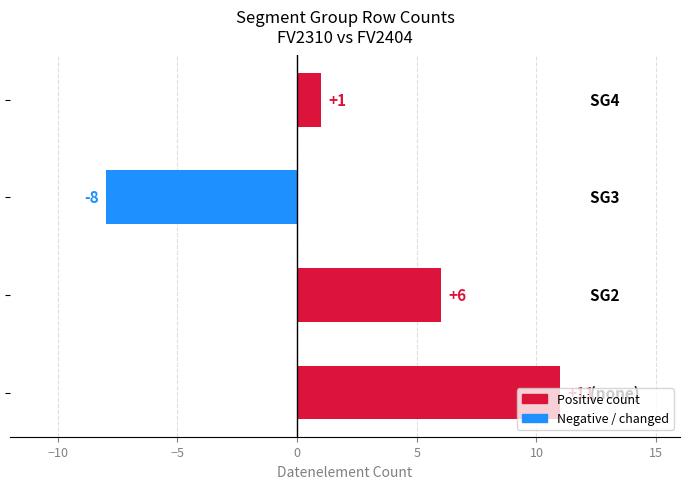

What is the minimum value shown in the chart?

-8